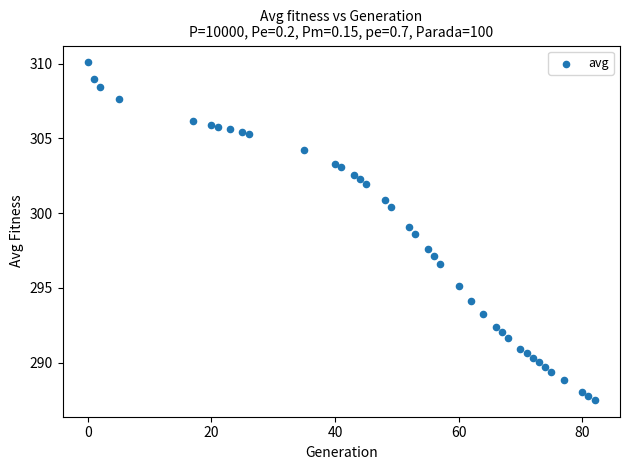

What is the range of X values (max minus min)?

82.0